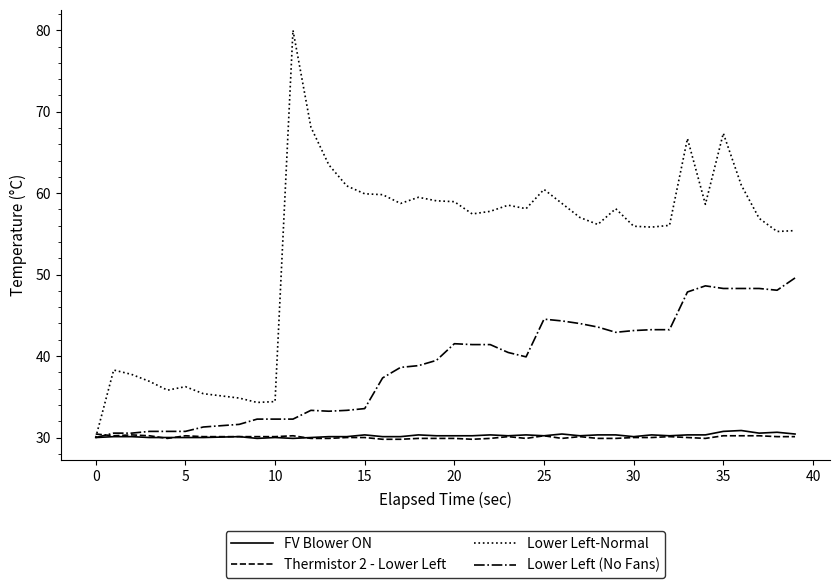

Which series has the largest range (max minus min)?

Lower Left-Normal